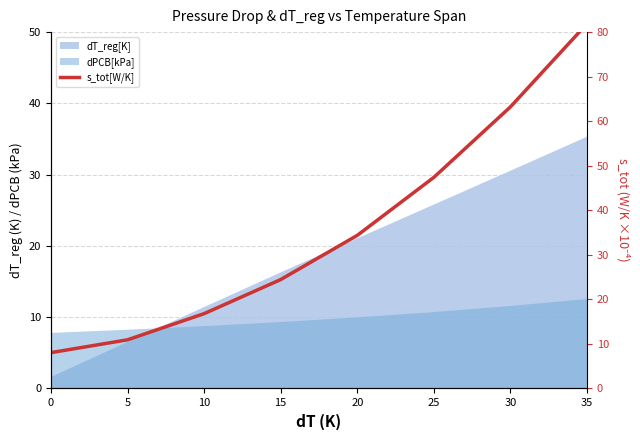

Reading left to right, what are all the values shown in this chart?

8.1	10.9	16.8	24.4	34.4	47.4	63.2	81.9